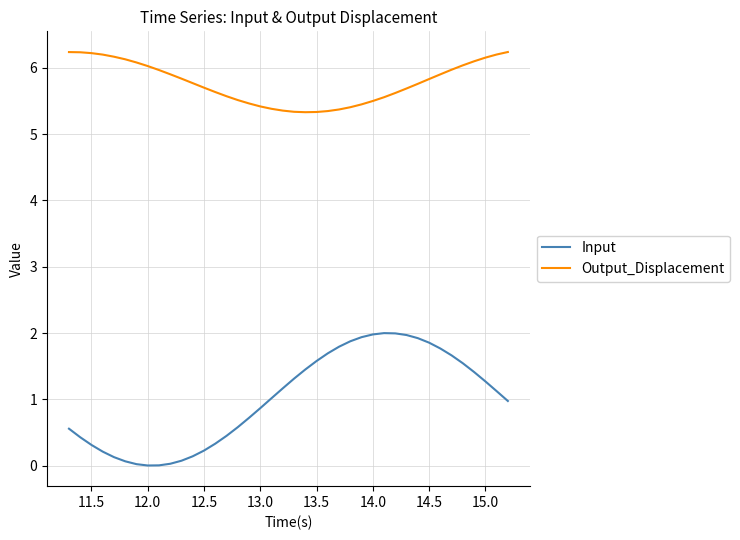

What are all the series names shown in the legend?

Input, Output_Displacement